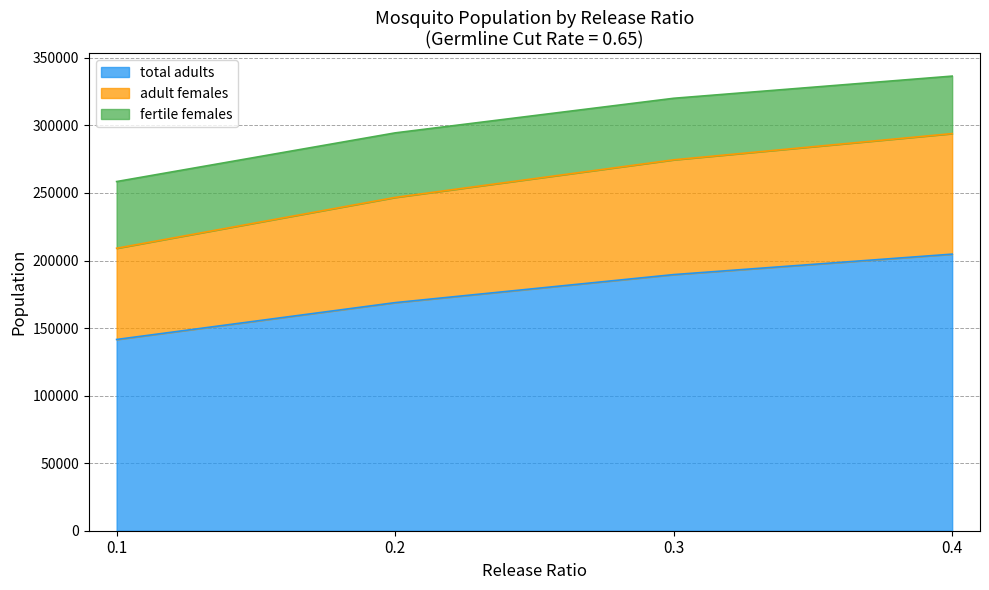

What is the difference between the second highest and minimum values in the fertile females series?

19758.5